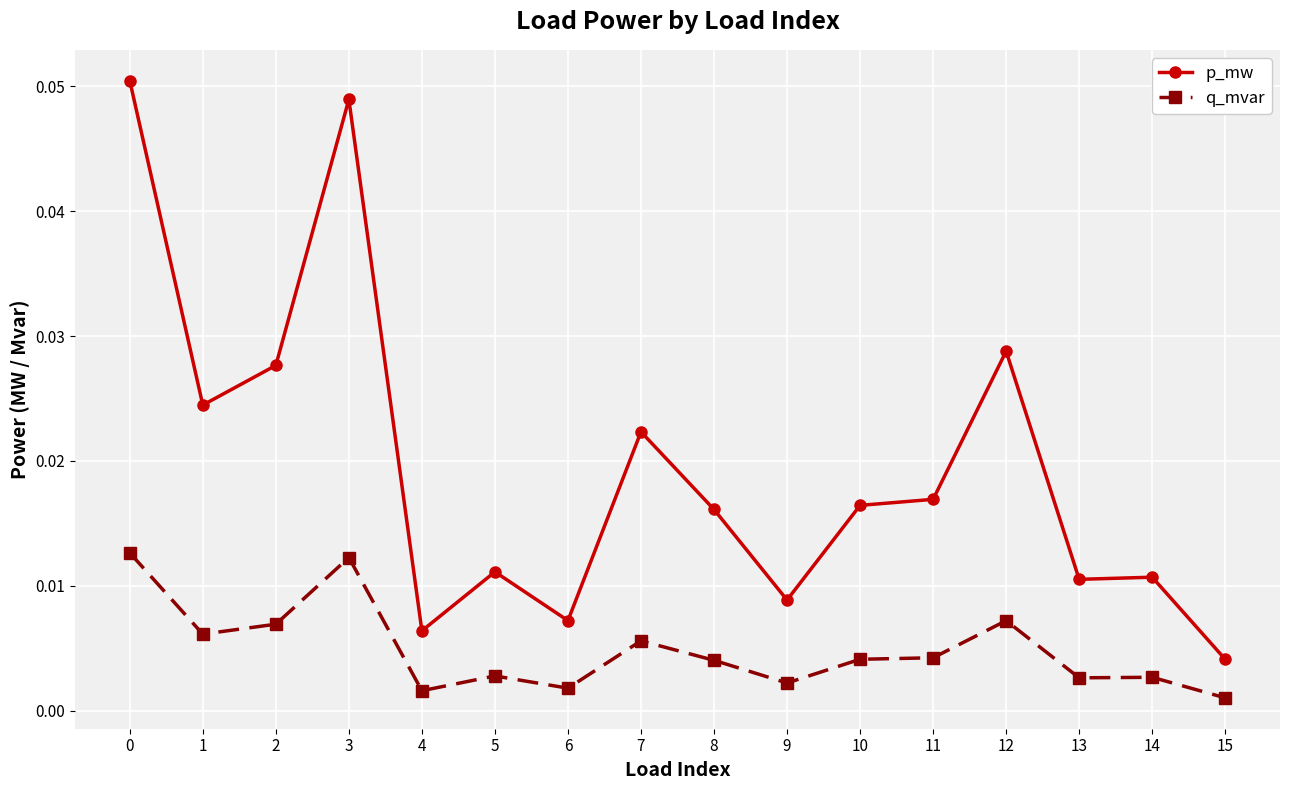

Which series changed the most between 10 and 14?

p_mw